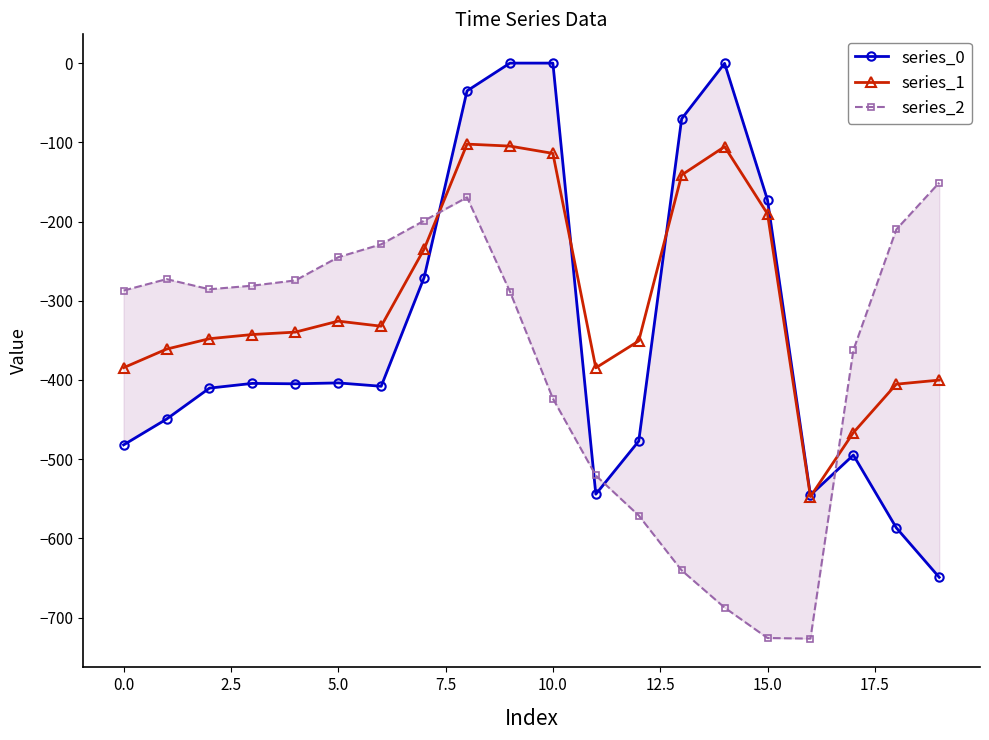

What is the value of the series_1 point at the 15th from the left?

-105.5